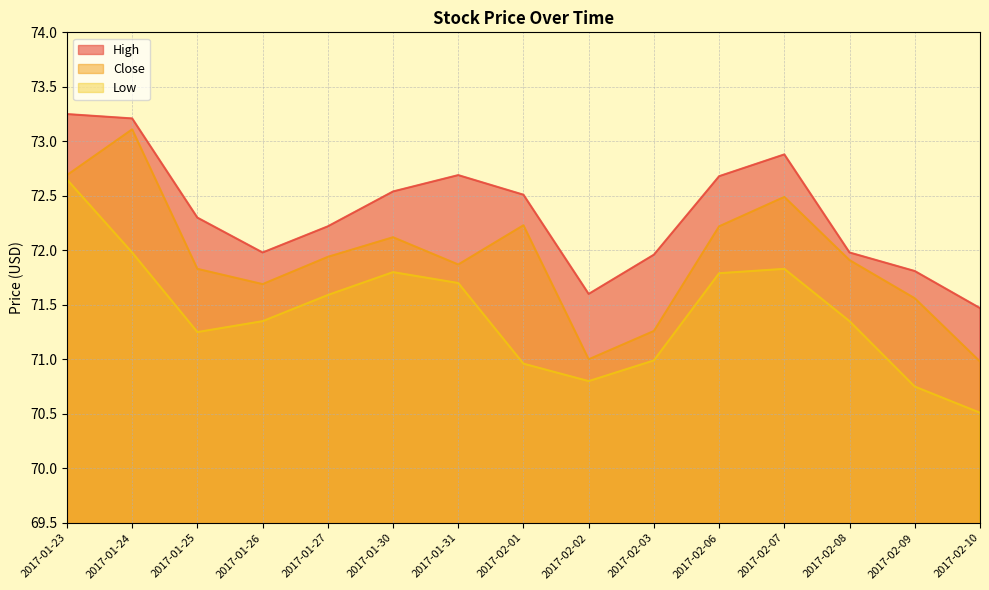

Reading right to left, what are all the values shown in this chart?

High: 71.5	71.8	72.0	72.9	72.7	72.0	71.6	72.5	72.7	72.5	72.2	72.0	72.3	73.2	73.2
Close: 71.0	71.6	71.9	72.5	72.2	71.3	71.0	72.2	71.9	72.1	71.9	71.7	71.8	73.1	72.7
Low: 70.5	70.8	71.3	71.8	71.8	71.0	70.8	71.0	71.7	71.8	71.6	71.3	71.2	72.0	72.7